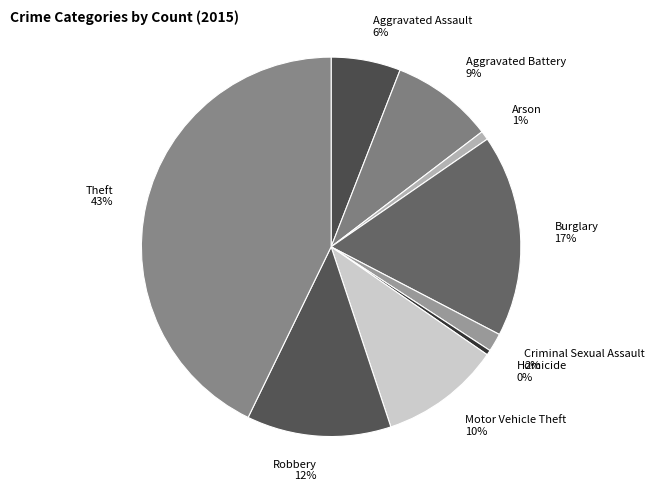

Which category has the biggest portion of the pie?

Theft